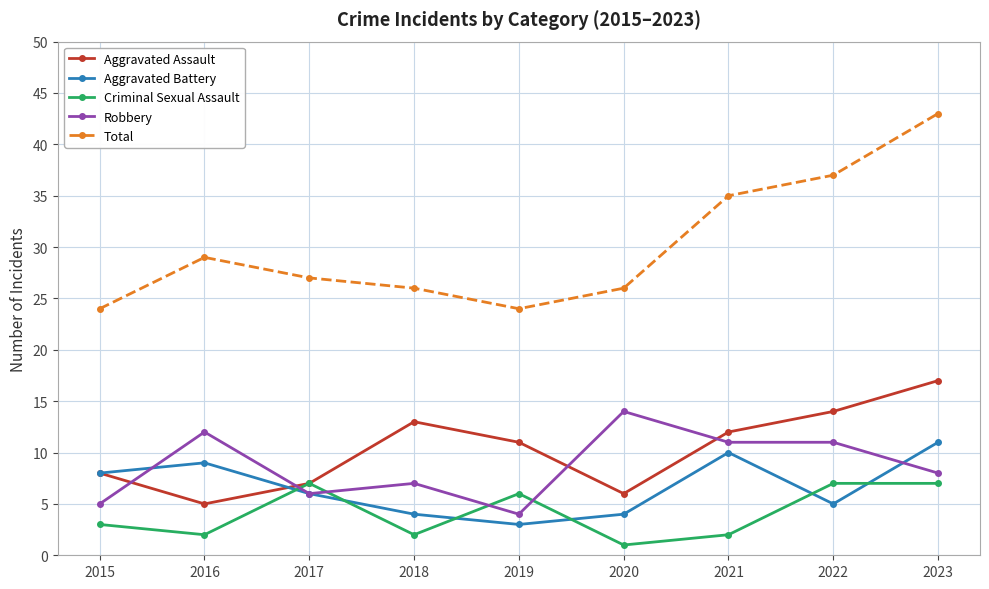

Does the chart have visible grid lines?

Yes